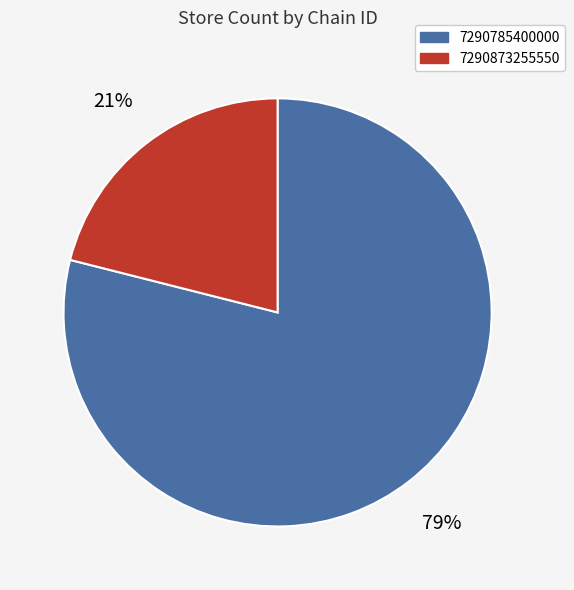

Approximately how many times larger is the value at 7290873255550 compared to 7290785400000?

0.3